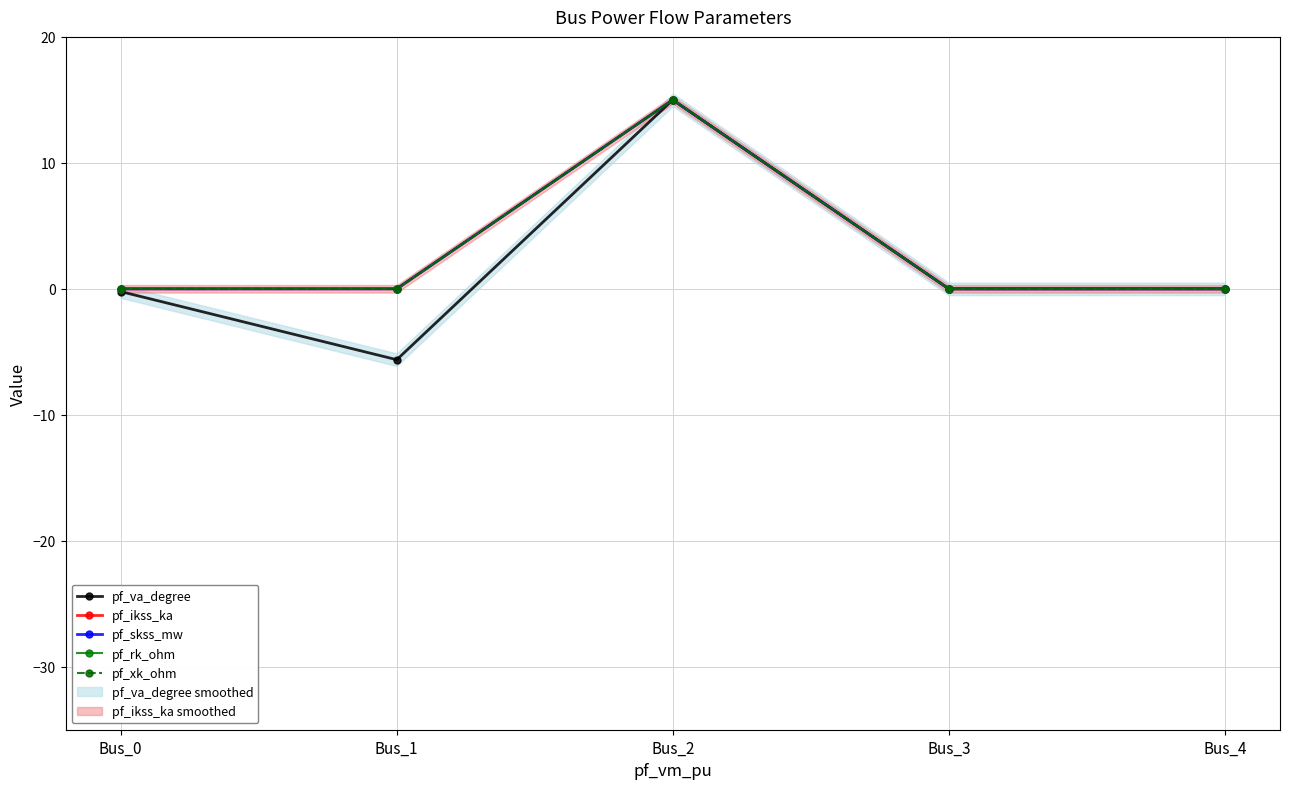

At which label does pf_ikss_ka reach its minimum?

Bus_0